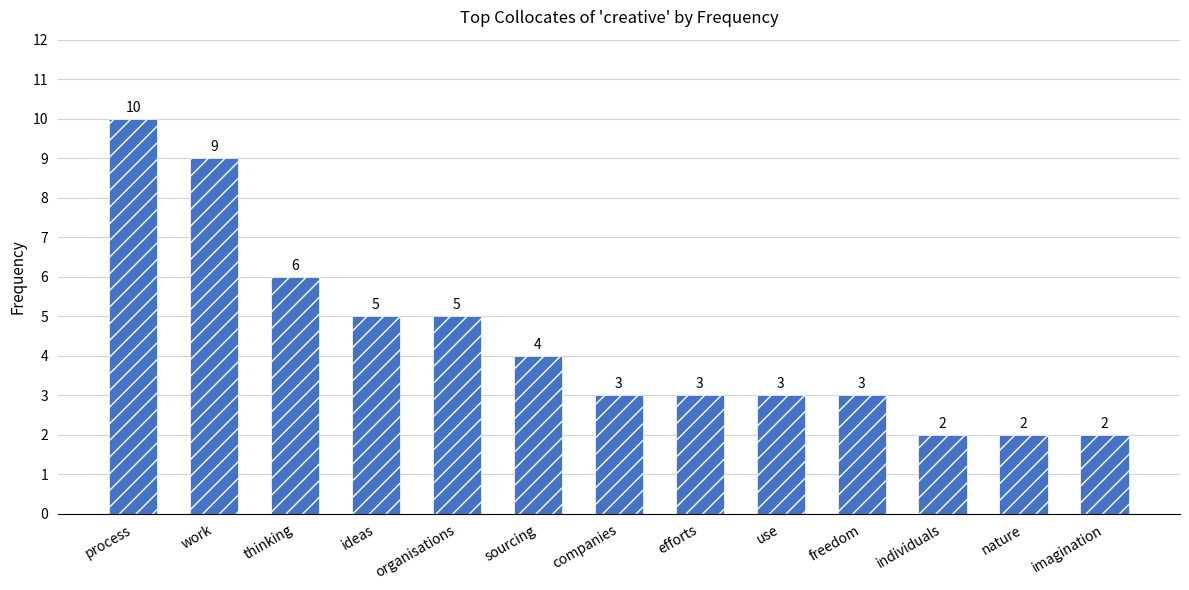

What is the difference between the maximum and minimum values?

8